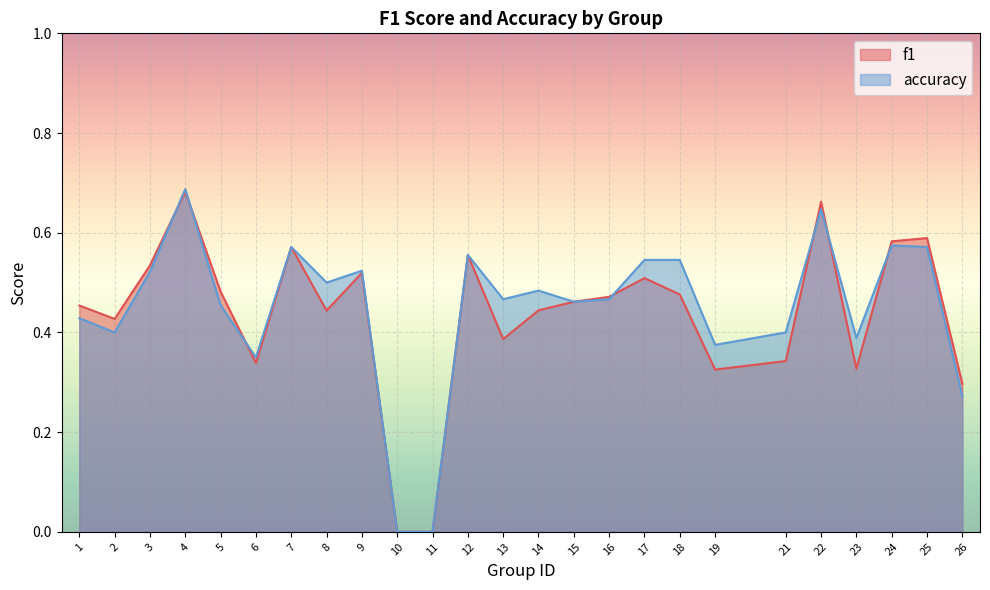

Which category has the lowest value across all series?

10